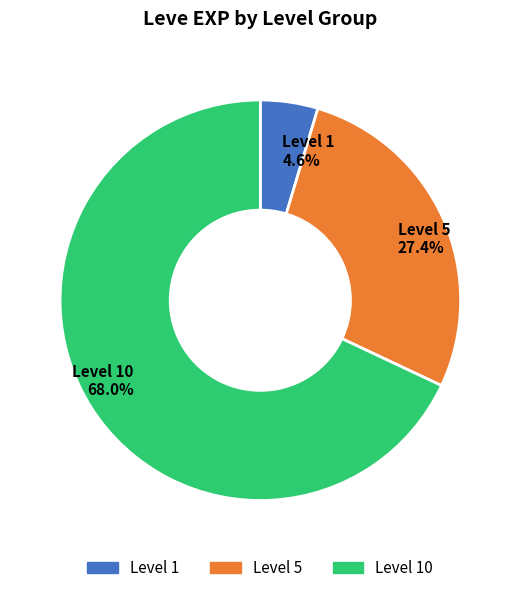

What is the largest slice in the pie chart?

Level 10 68.0%